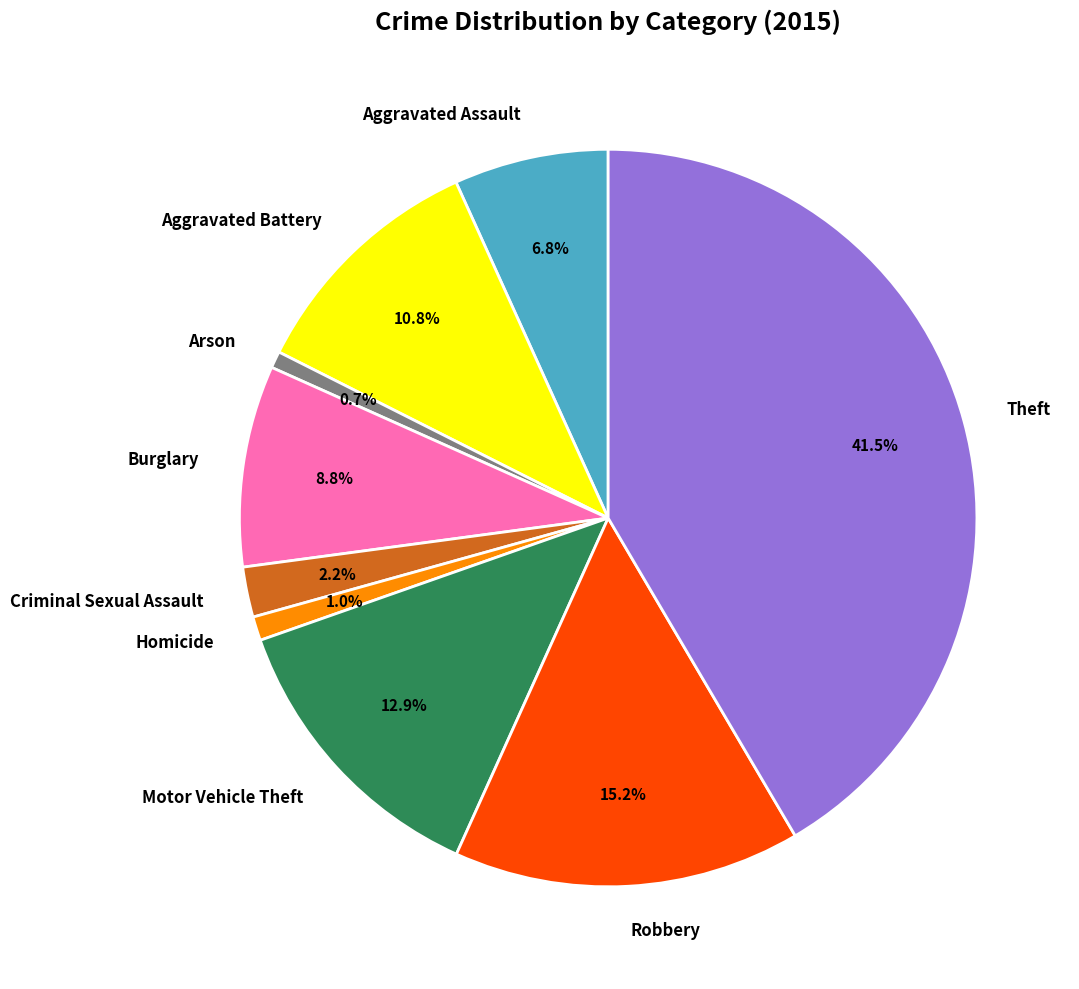

Which category has the biggest portion of the pie?

Theft